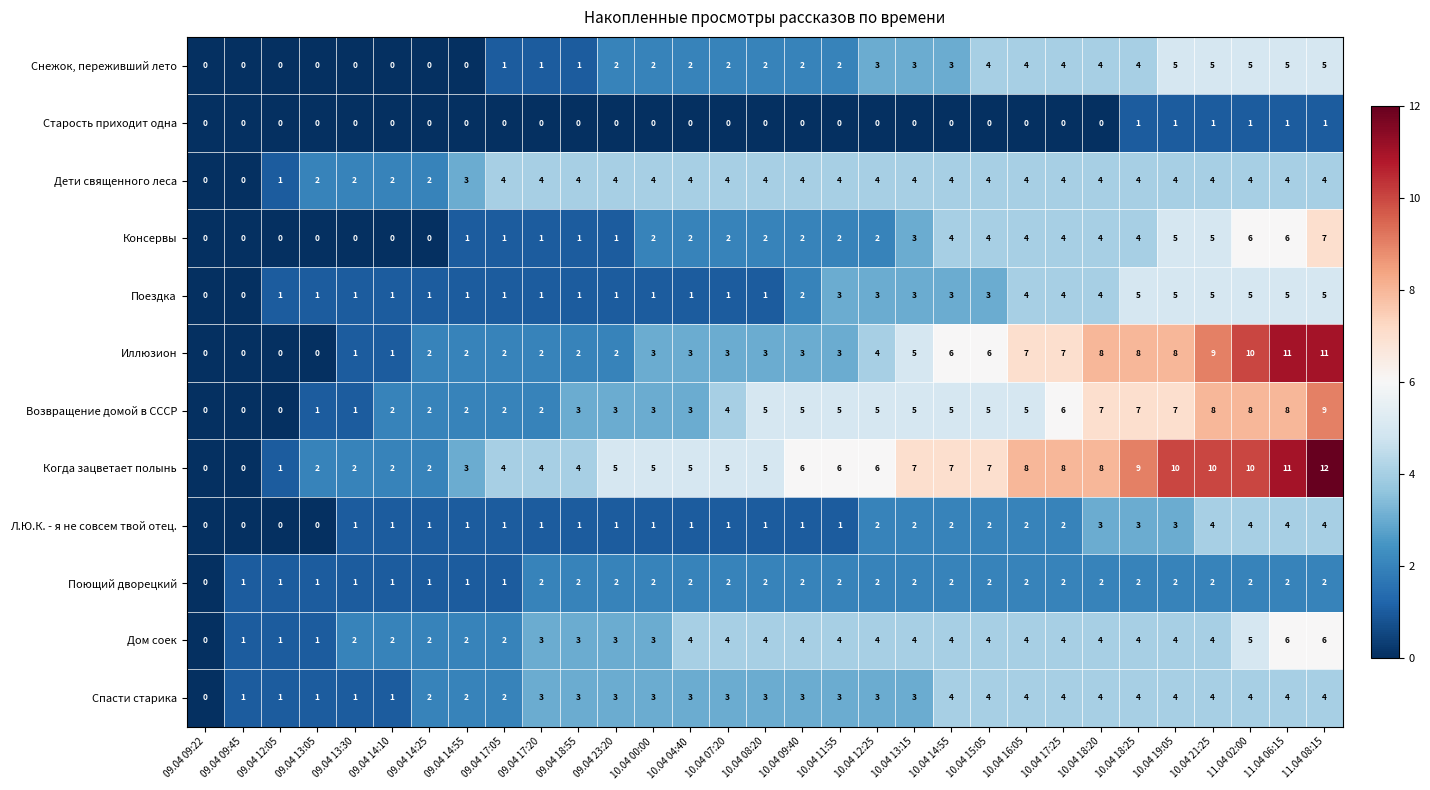

What value does the Когда зацветает полынь series have at 10.04 18:25?

9